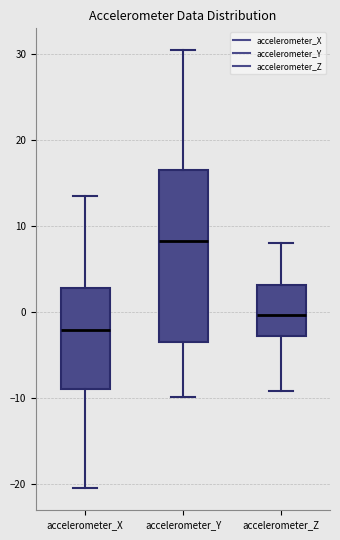

Which box has the lowest median line?

accelerometer_X